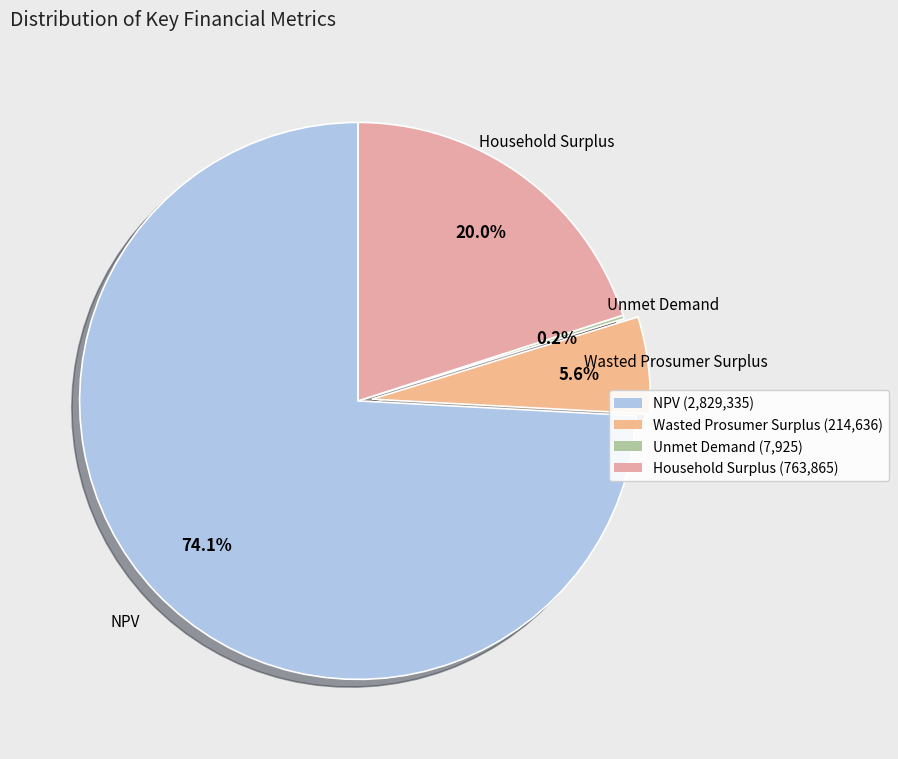

What percentage is NOT represented by Household Surplus?

80.0%